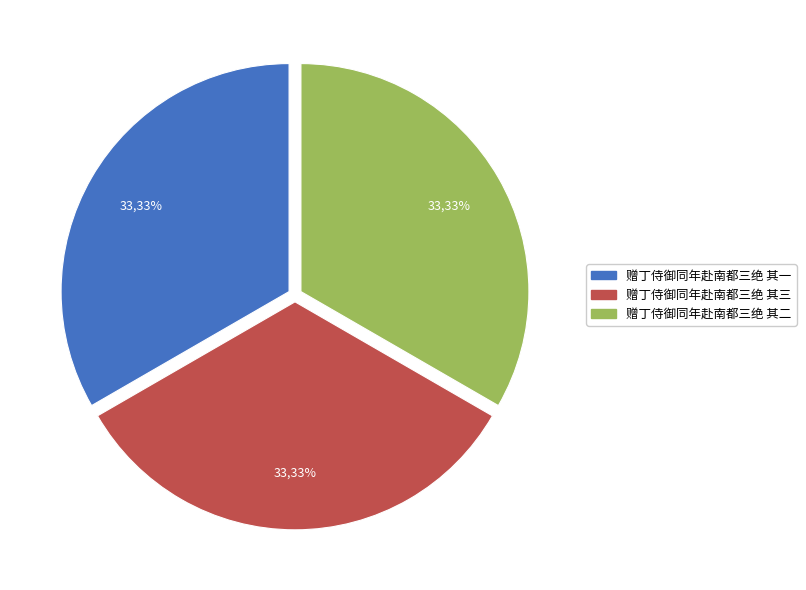

What is the ratio of the value at 赠丁侍御同年赴南都三绝 其三 to the value at 赠丁侍御同年赴南都三绝 其一?

1.0